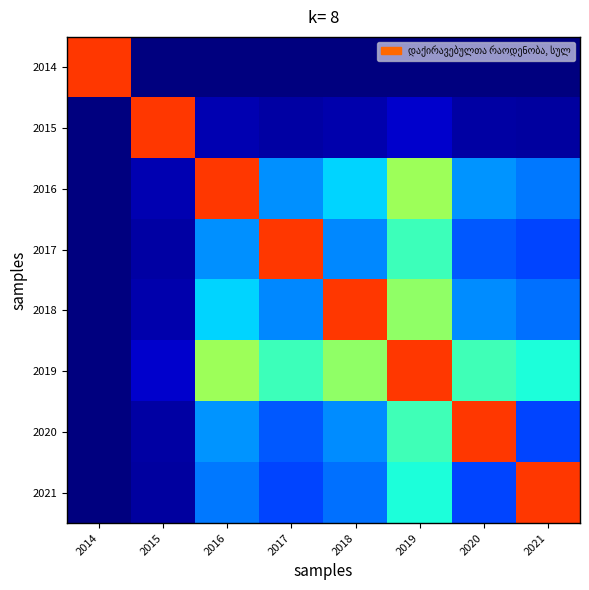

At 2016, list the series in order from smallest to largest.

2014, 2015, 2021, 2017, 2020, 2018, 2019, 2016